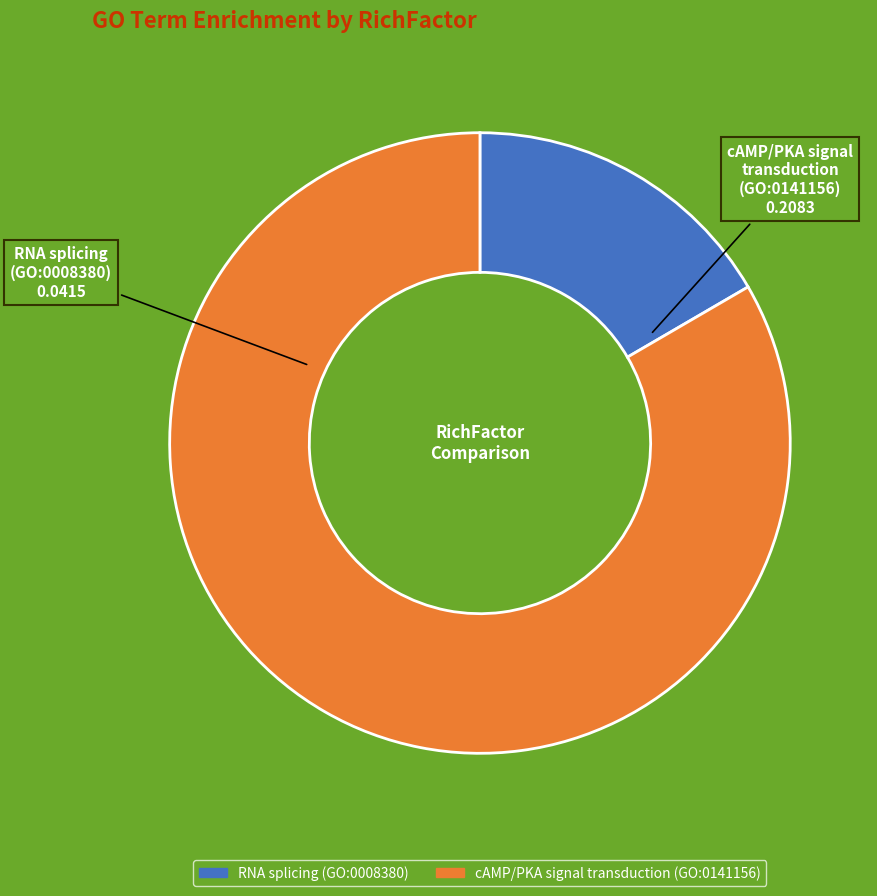

Which category has the biggest portion of the pie?

cAMP/PKA signal transduction (GO:0141156)